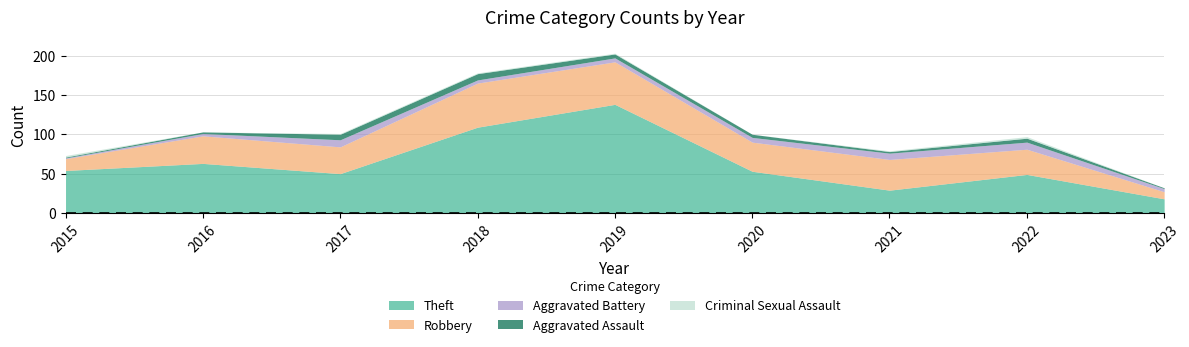

What is the average value of the Aggravated Battery series?

5